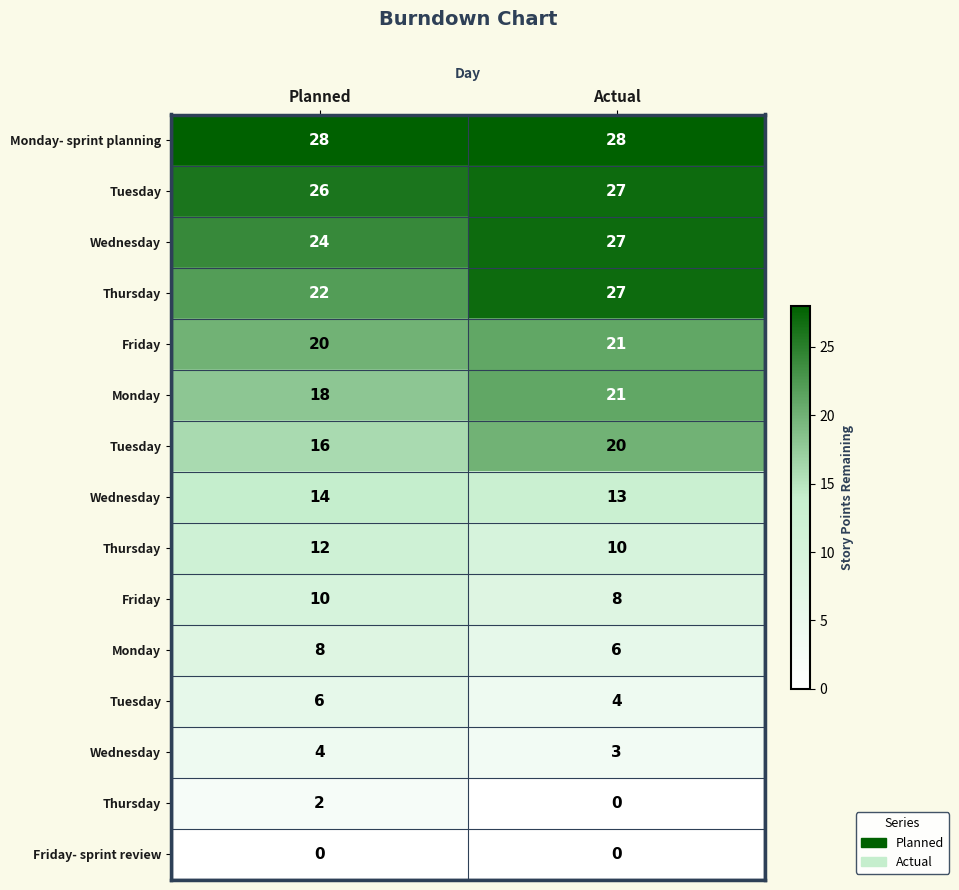

At which category is the sum across all series the highest?

Actual